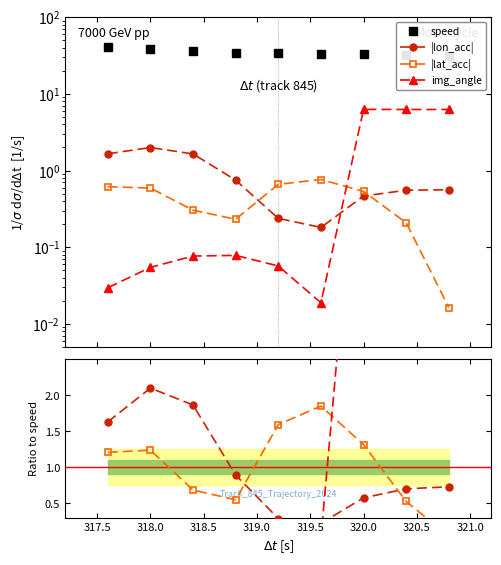

The img_angle series shows 0.0 at 318.0. True or false?

False